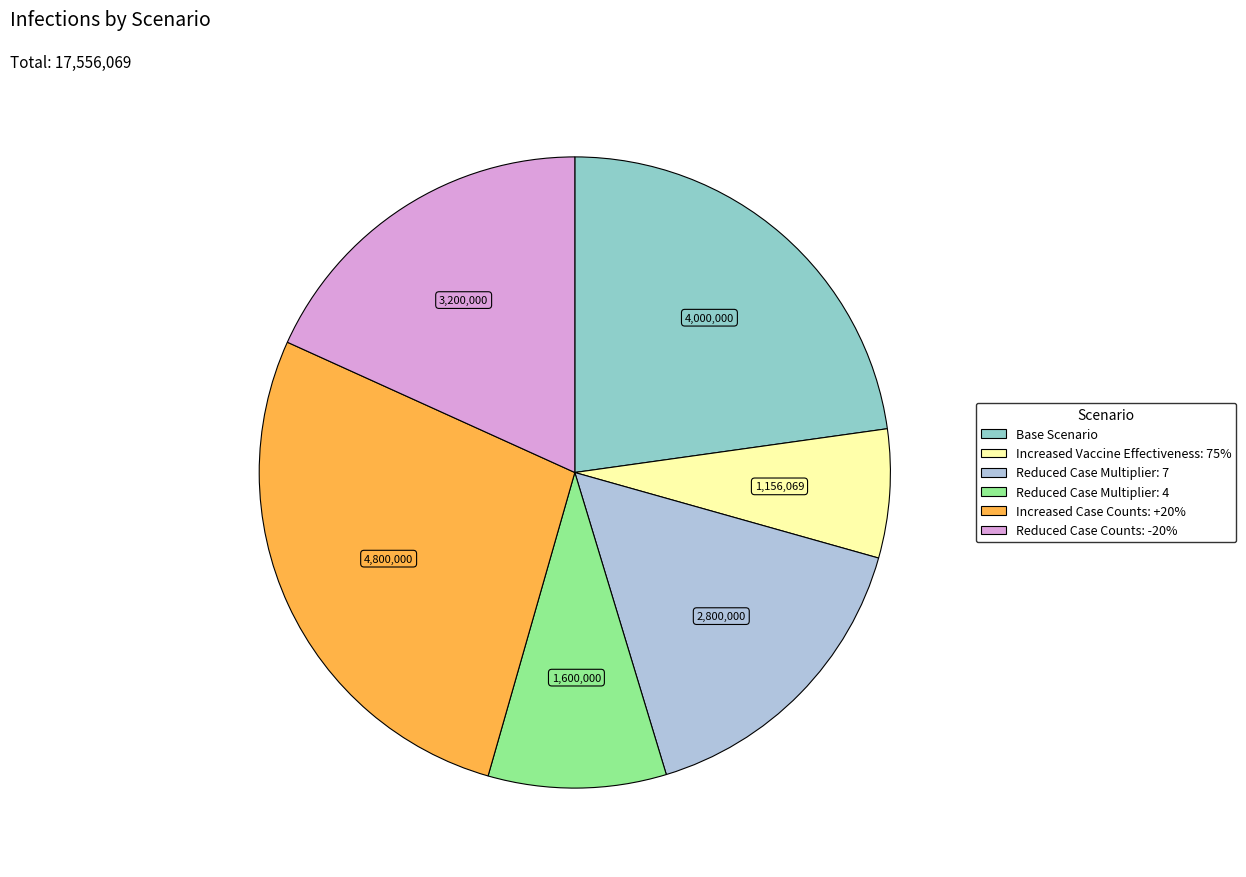

Is there any slice that represents more than half of the pie?

No